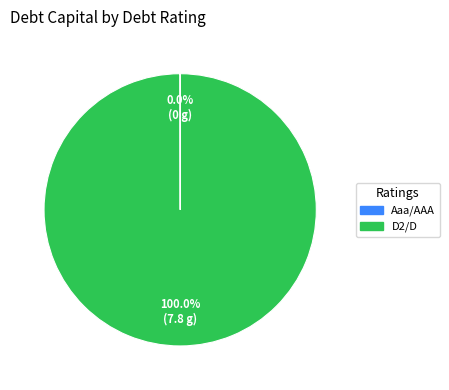

Is D2/D the majority of the pie?

Yes